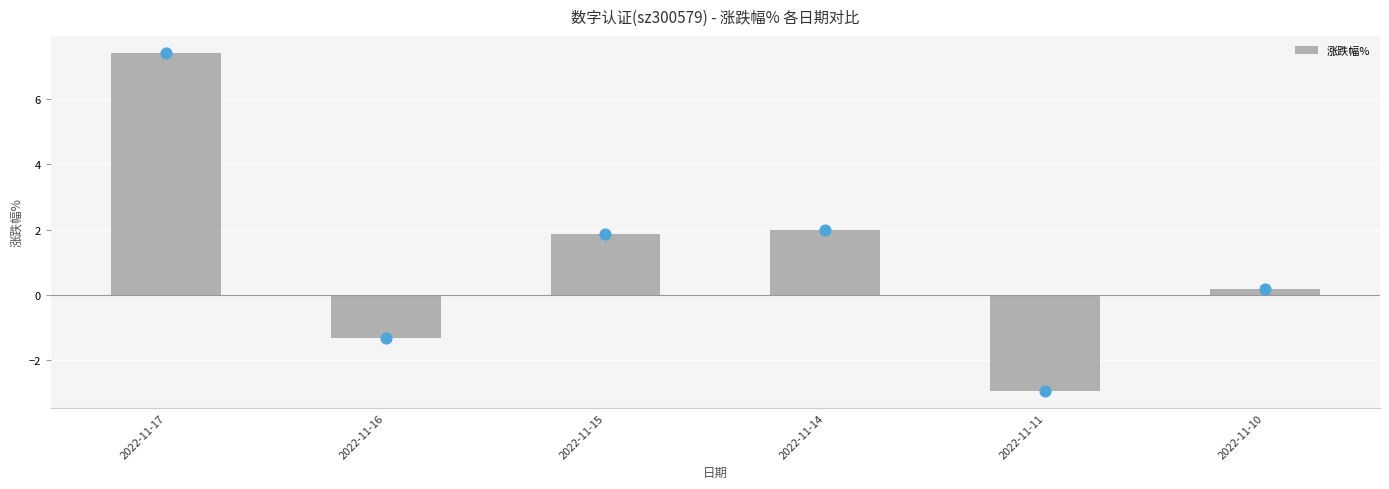

What is the change in value from 2022-11-17 to 2022-11-10?

-7.2